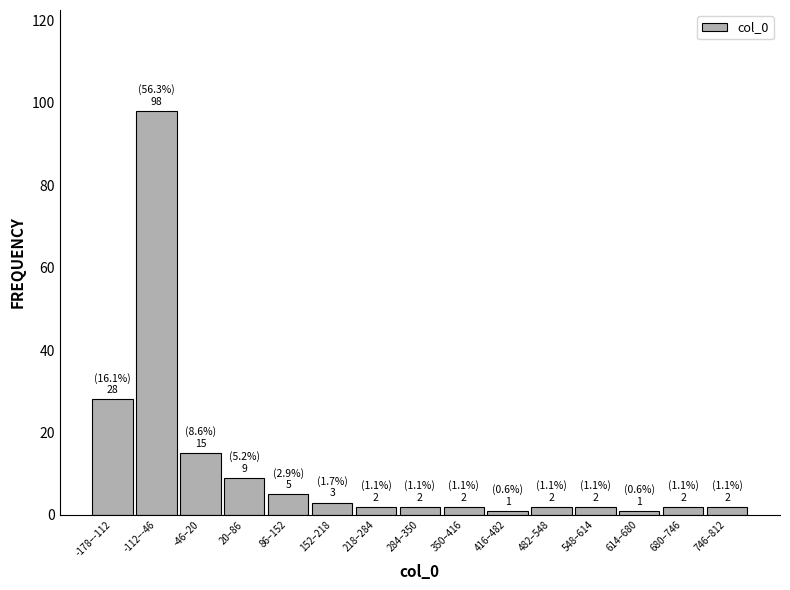

Reading left to right, extract all data points from this chart.

28	98	15	9	5	3	2	2	2	1	2	2	1	2	2